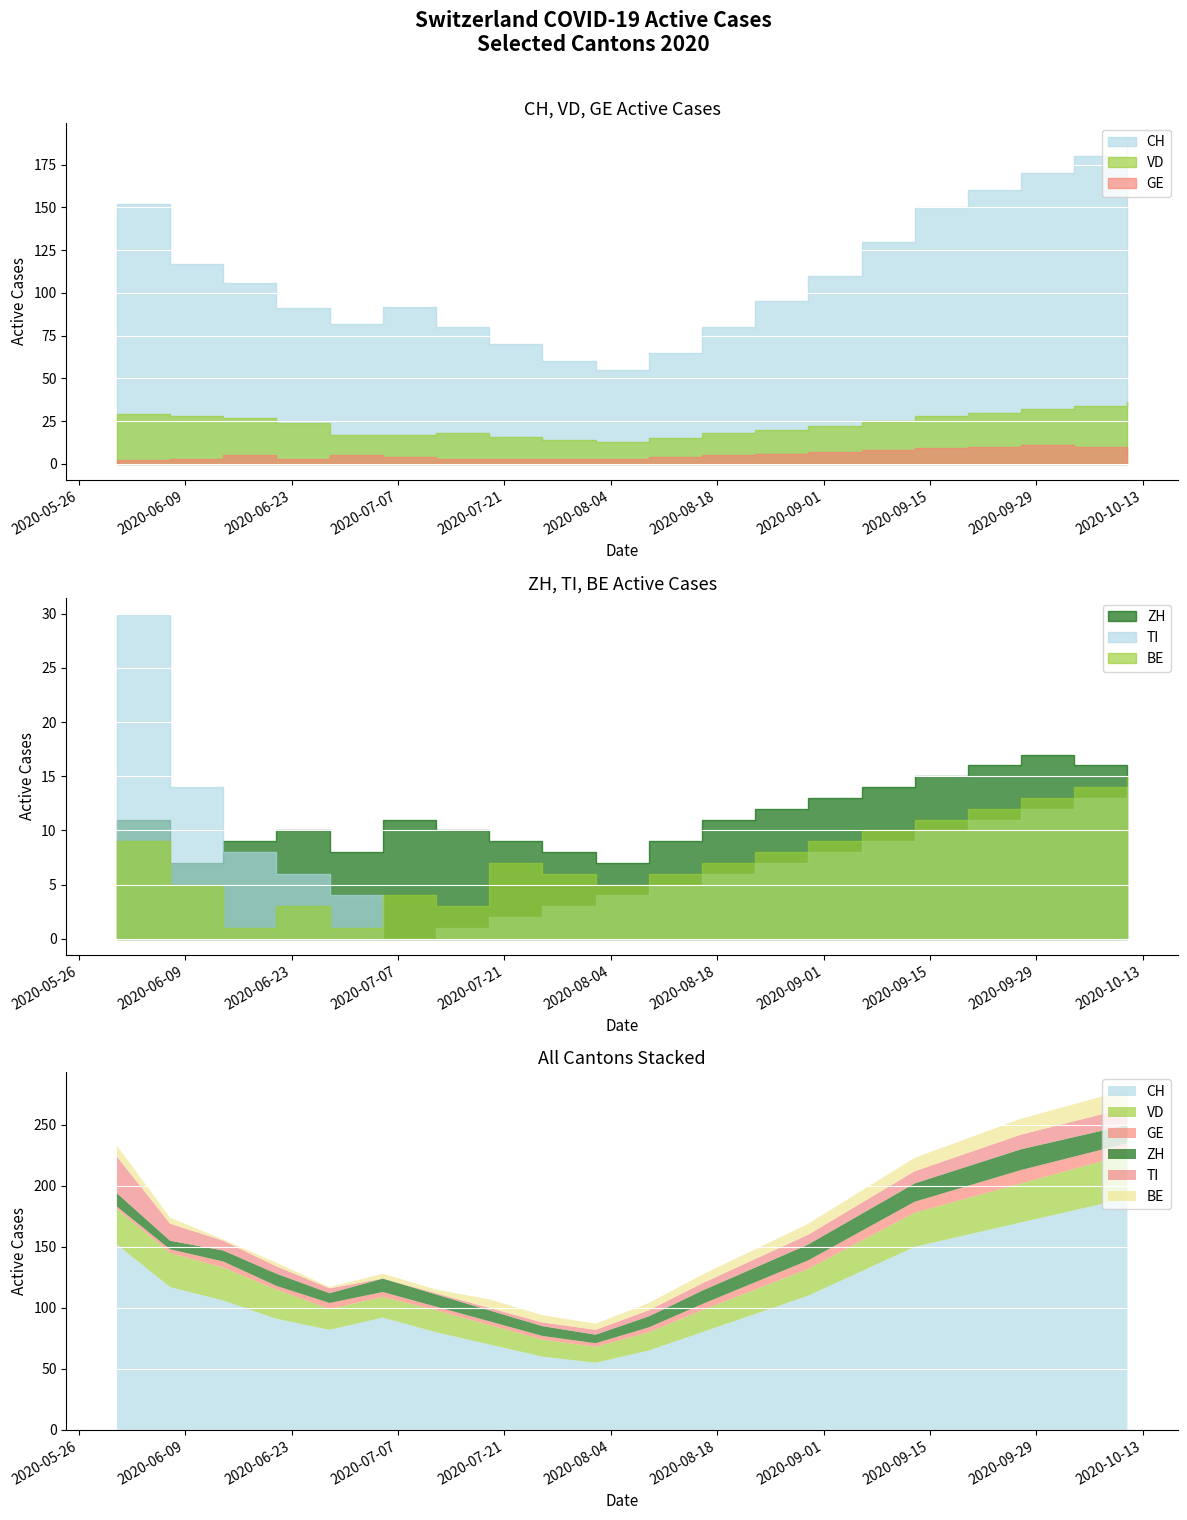

True or false: ZH and CH cross at least once.

False